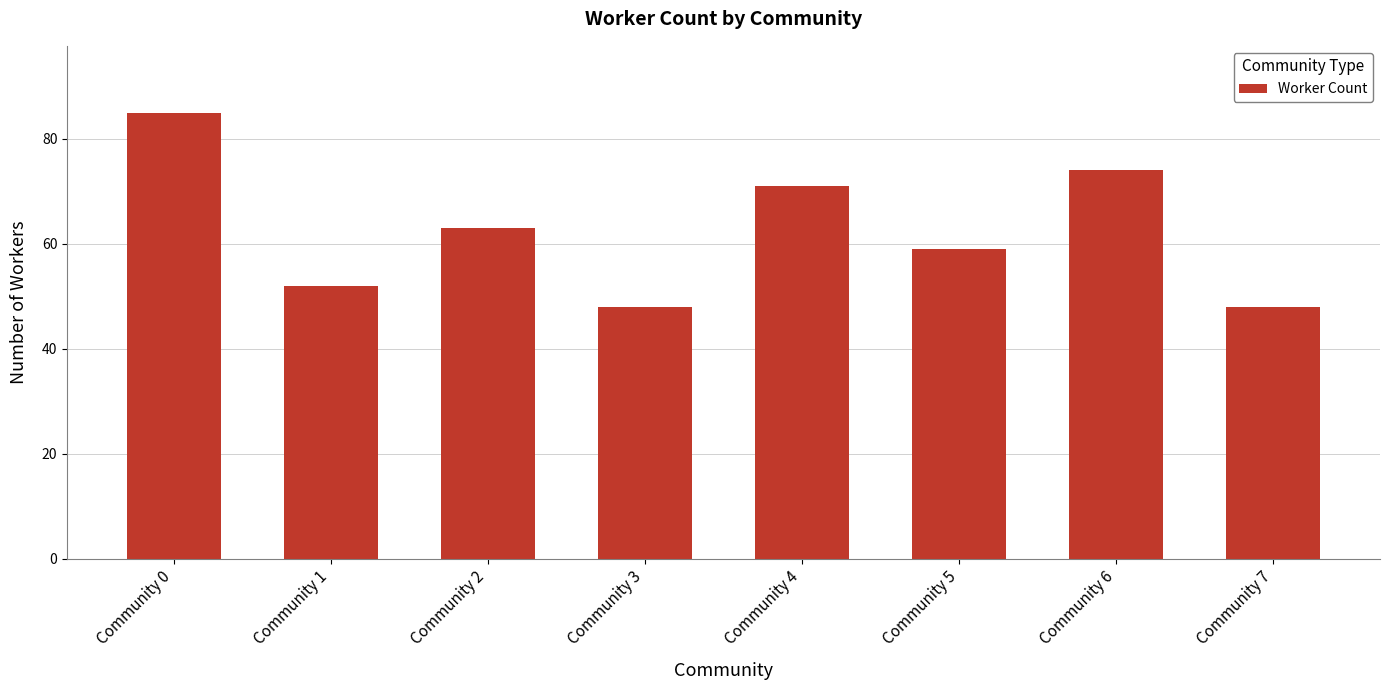

True or false: the data shows 18 at Community 7.

False